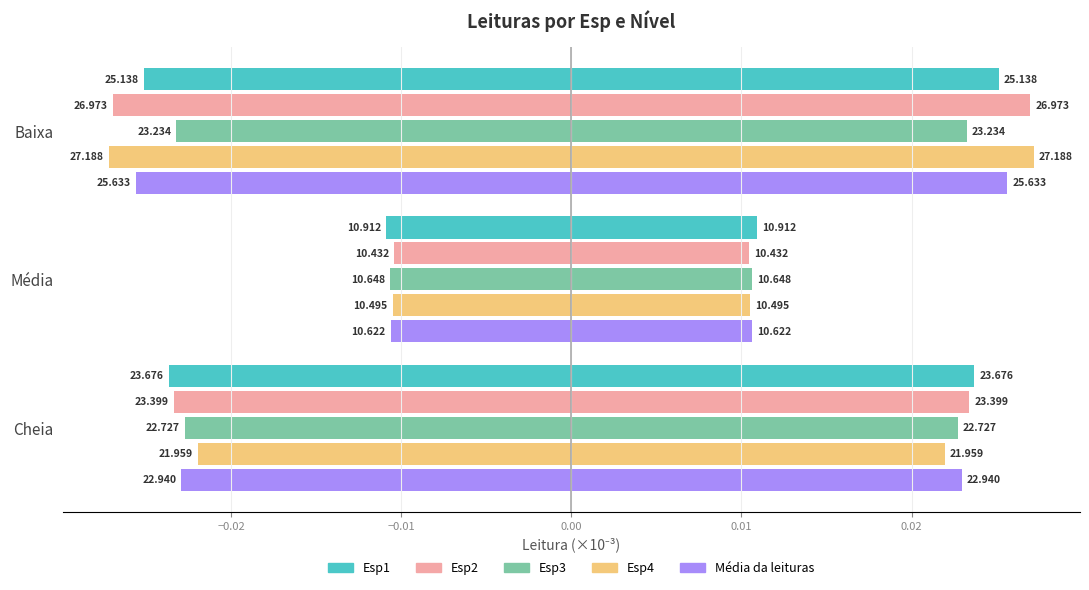

True or false: Esp4 has a value of -0.0 at Média.

True